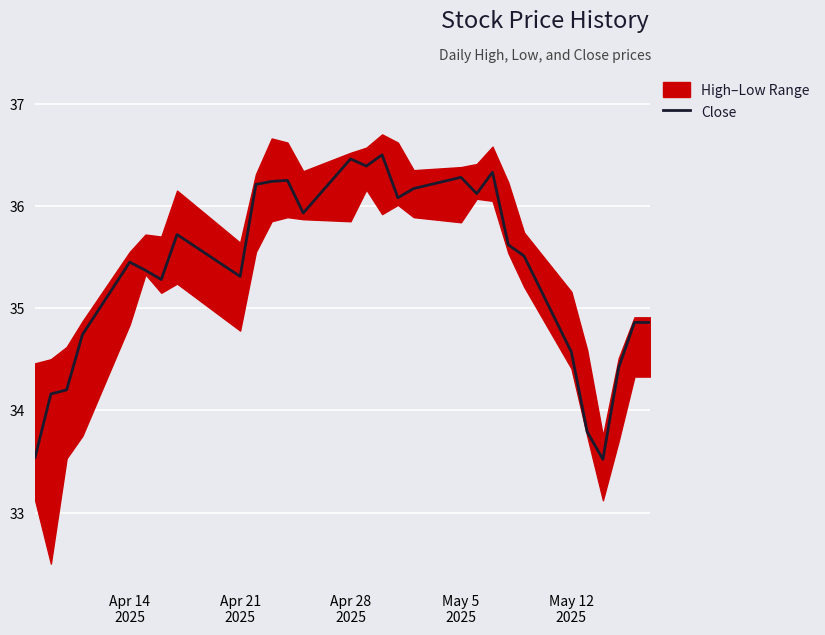

What is the maximum value for Close?

36.5